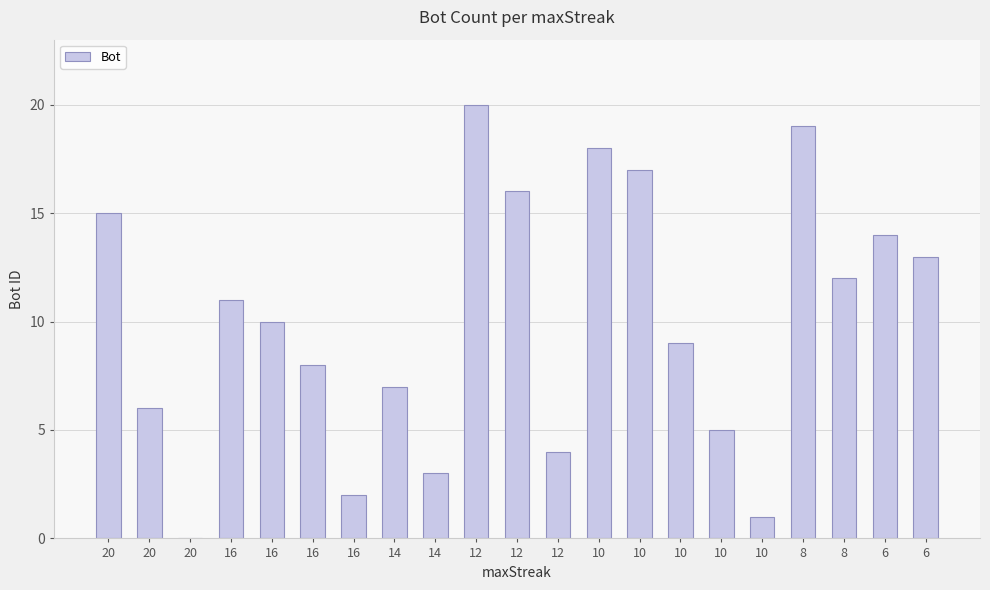

Count the number of data series in this chart.

1